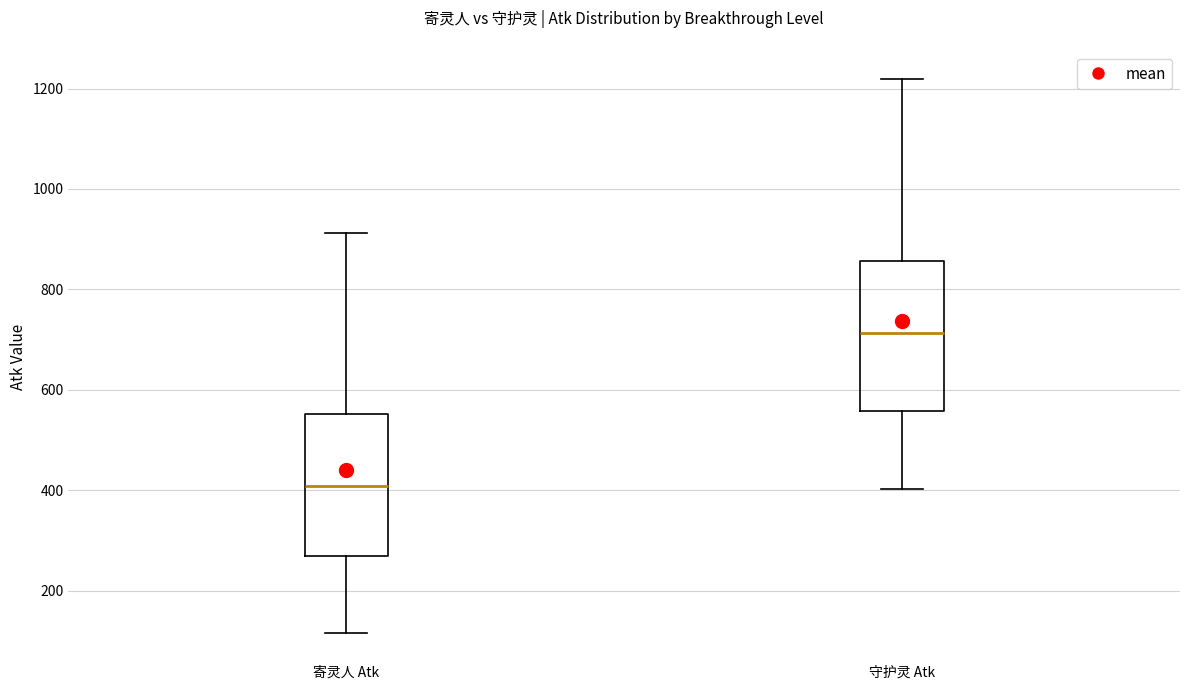

Reading left to right, transcribe this box plot: for each box, give where its median line is, the range the box spans, and where its two whiskers end, as read against the y-axis. The values are not printed on the chart, so give them approximately, as read against the axis.

寄灵人 Atk: median 400, box 280 to 560, whiskers 120 to 920
守护灵 Atk: median 720, box 560 to 860, whiskers 400 to 1220